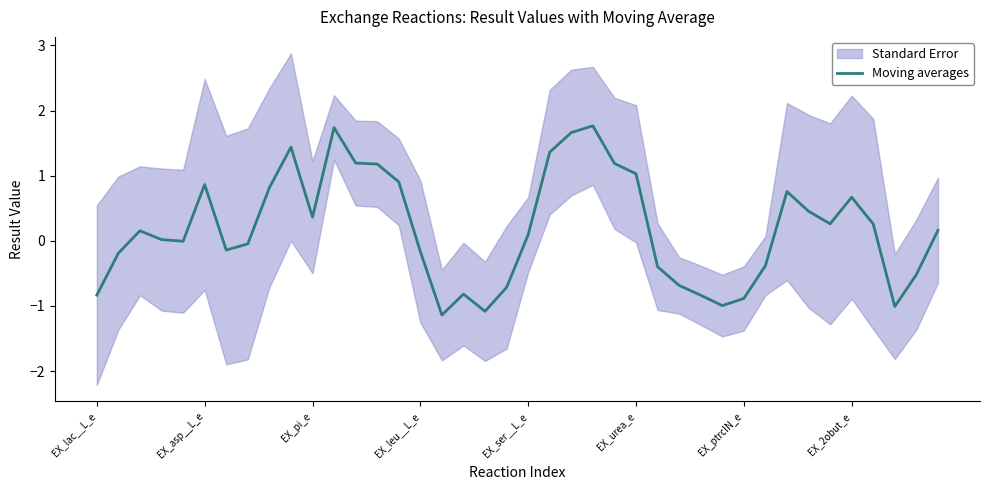

What is the maximum value for Moving averages?

1.8